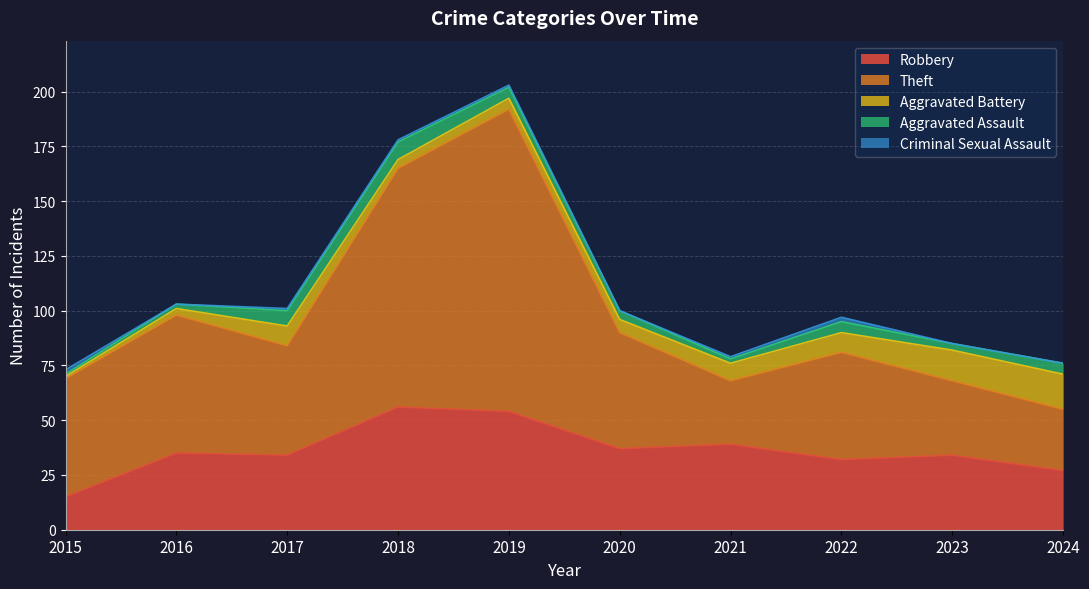

Where is Robbery nearest to the value 35?

2016